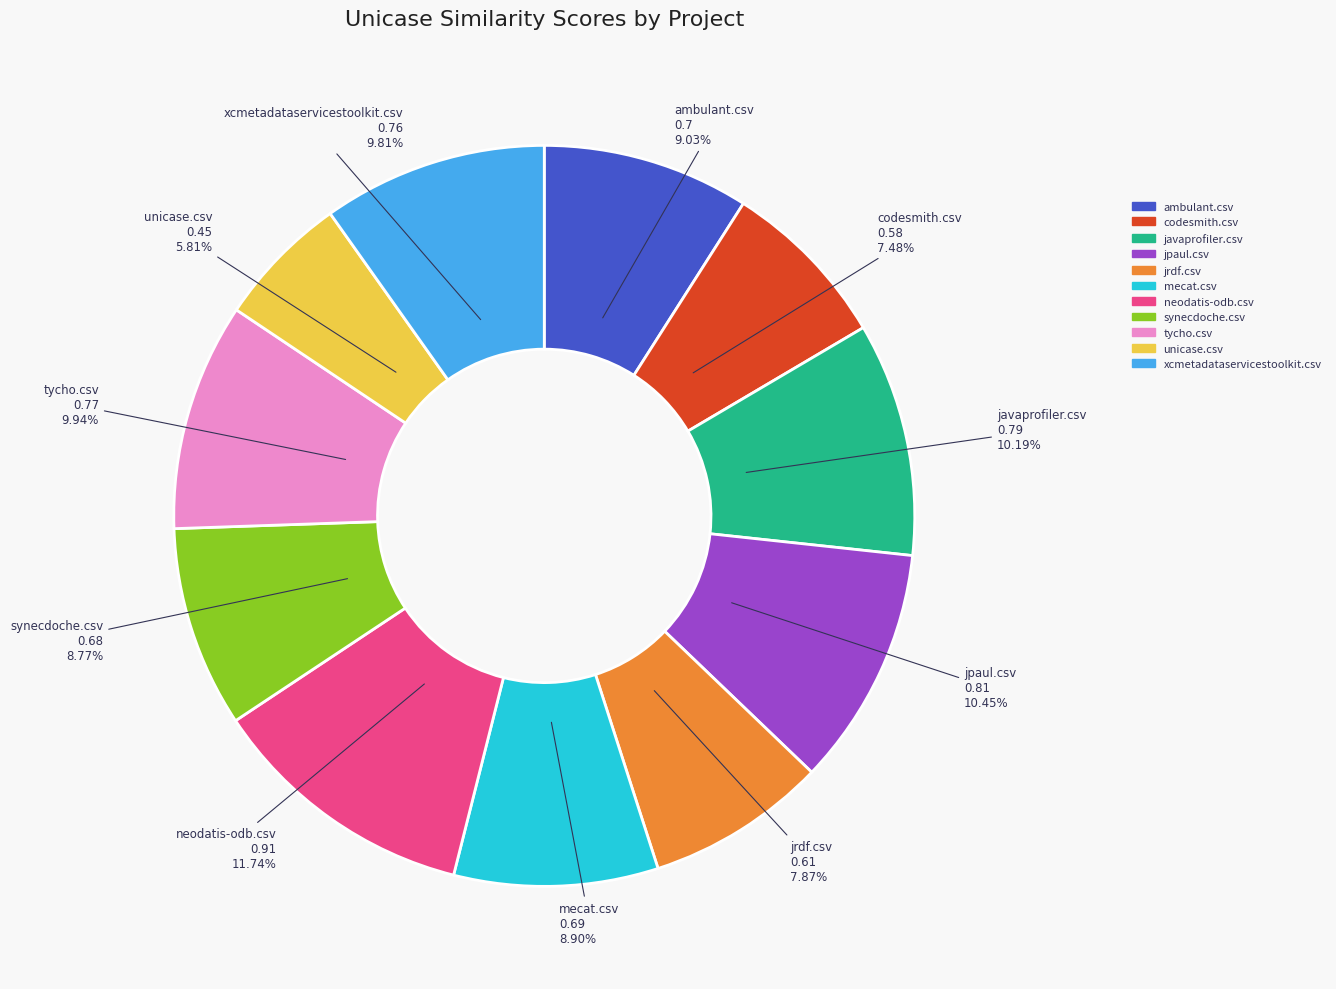

How much of the chart is everything except neodatis-odb.csv?

88.3%